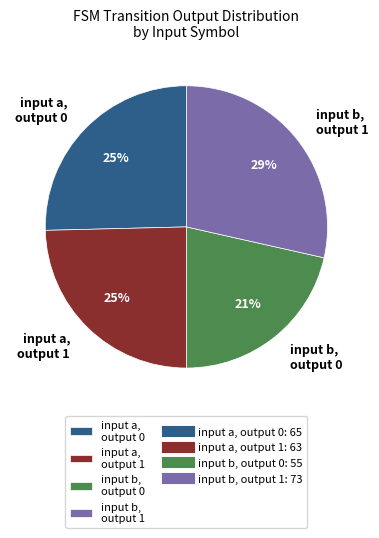

What percentage is the input a, output 1 slice, to the nearest percent?

25%